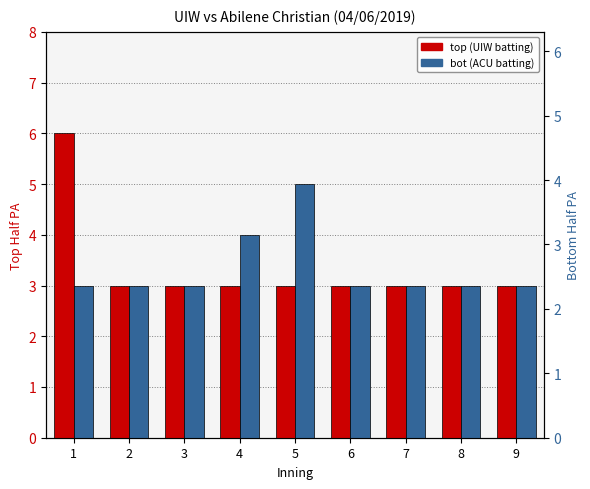

The bot (ACU batting) series shows 4 at 1. True or false?

False